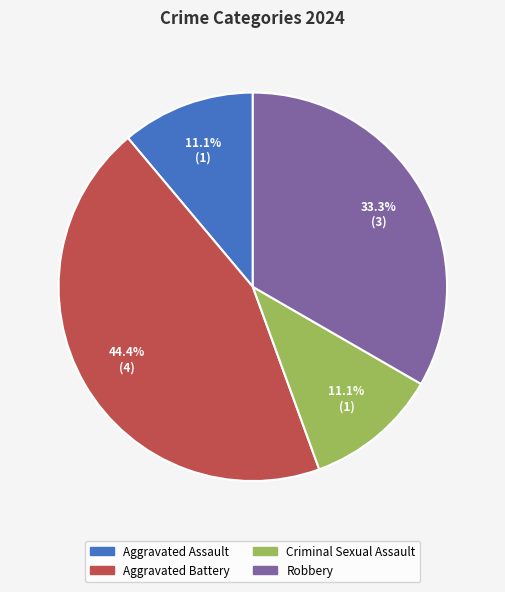

Does any single category account for the majority?

No